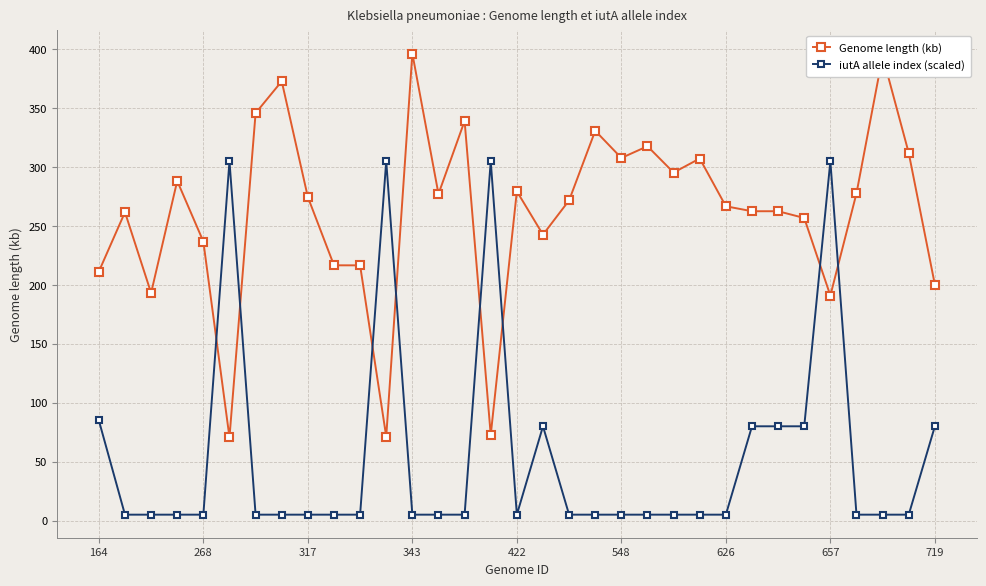

What is the average value of the Genome length (kb) series?

261.2